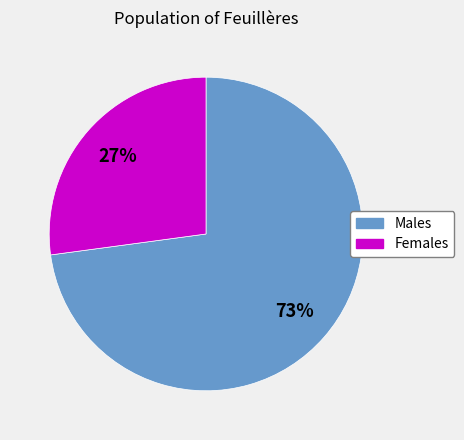

To the nearest percent, what is the difference between the largest and smallest slice percentages?

46%